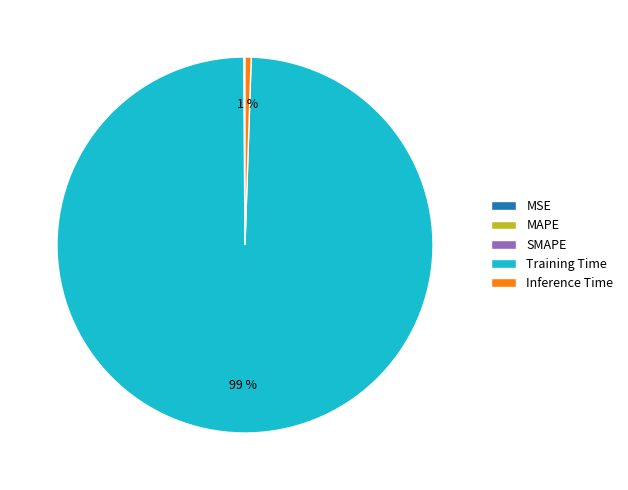

Is it true that Inference Time is 10% of the pie?

False